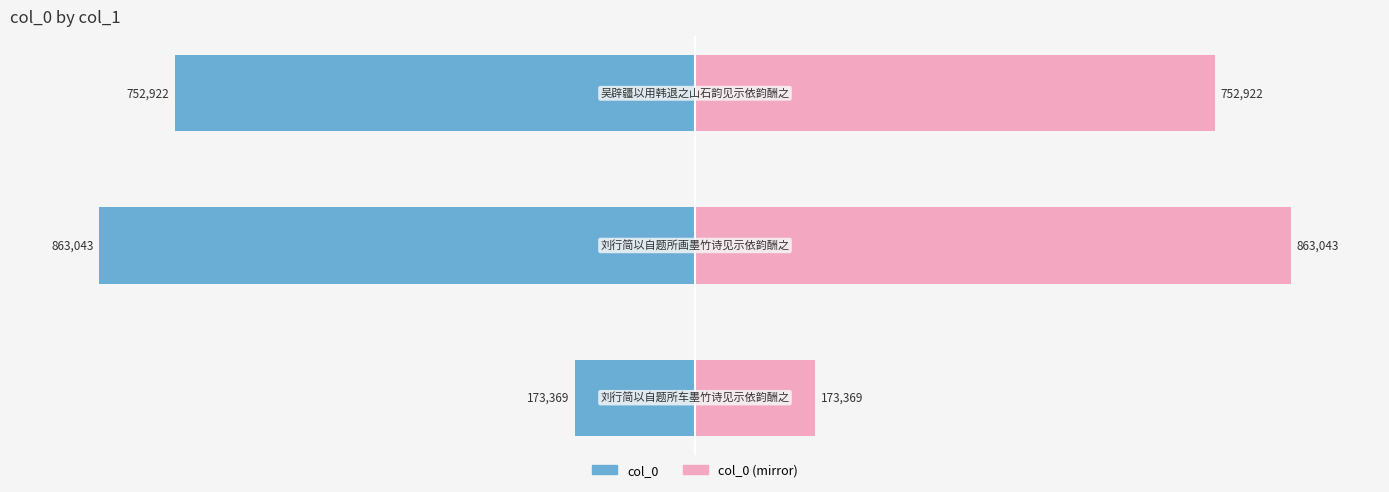

Reading left to right, what are all the values shown in this chart?

col_0: −150=-20.1	−100=-100.0	−50=-87.2
col_0 (mirror): −150=20.1	−100=100.0	−50=87.2